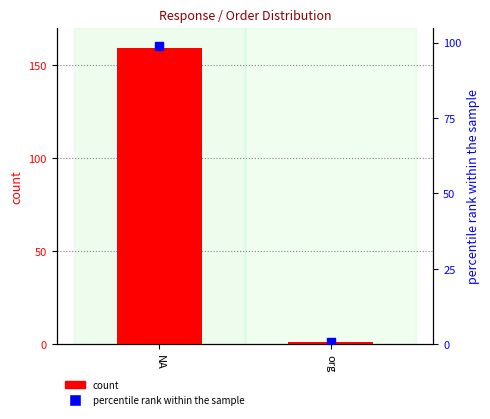

Which series reaches the maximum Y coordinate?

count